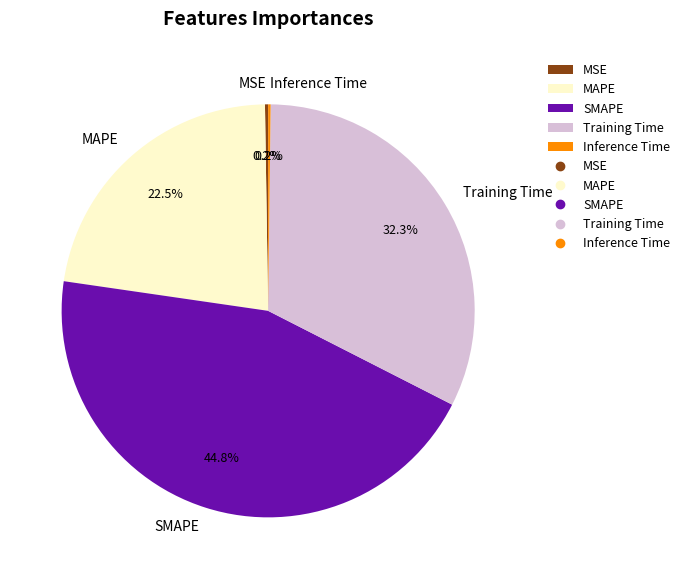

What portion of the pie excludes Training Time?

67.7%